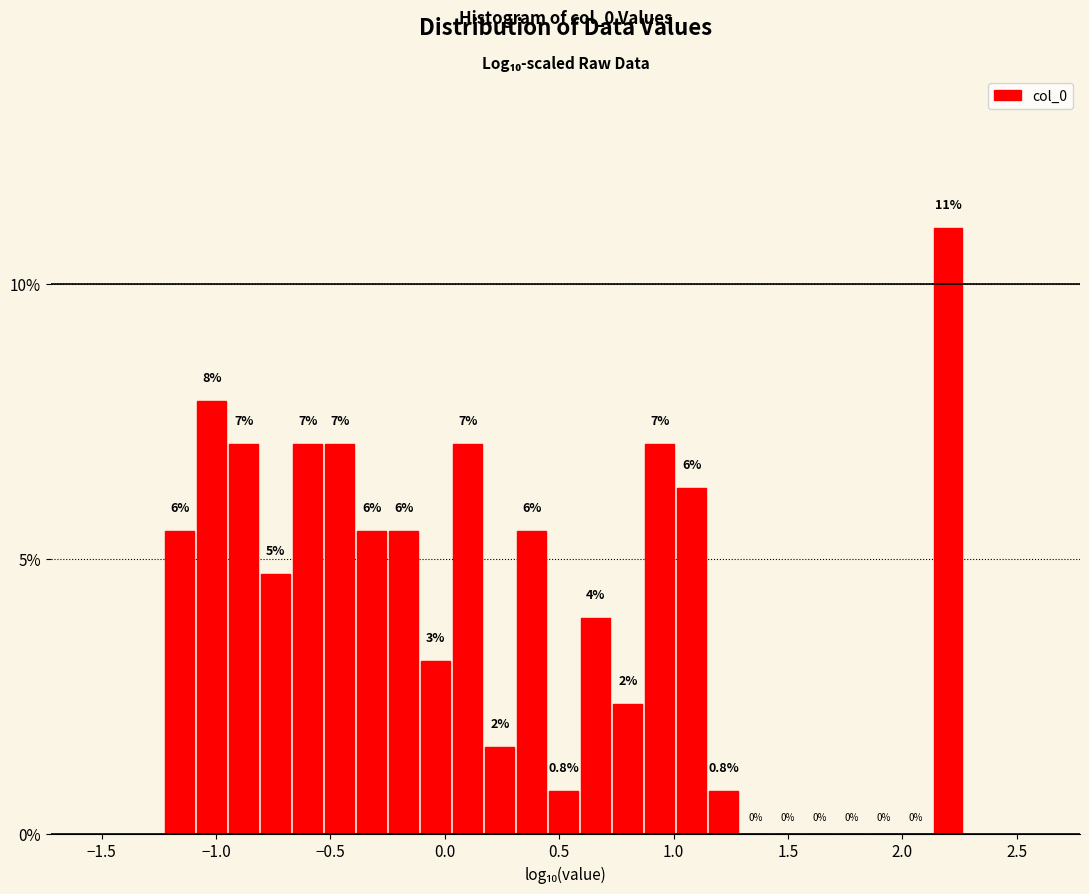

Read against the x-axis, roughly where is the centre of the tallest bar?

2.20